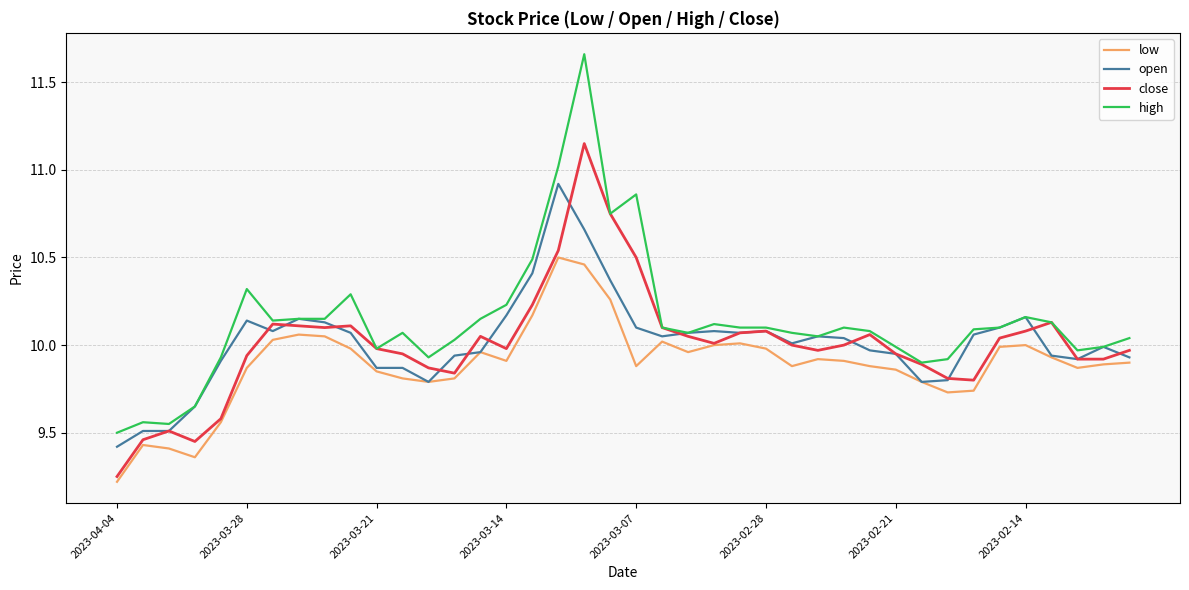

True or false: low and high intersect in this chart.

False